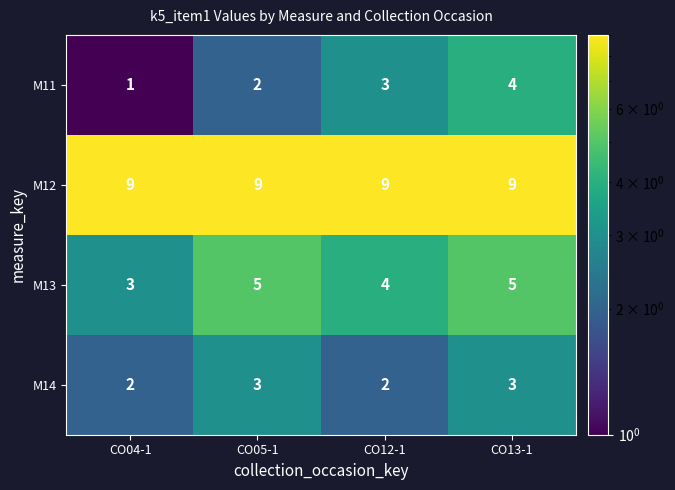

Rank the series at CO05-1 from highest to lowest value.

M12, M13, M14, M11